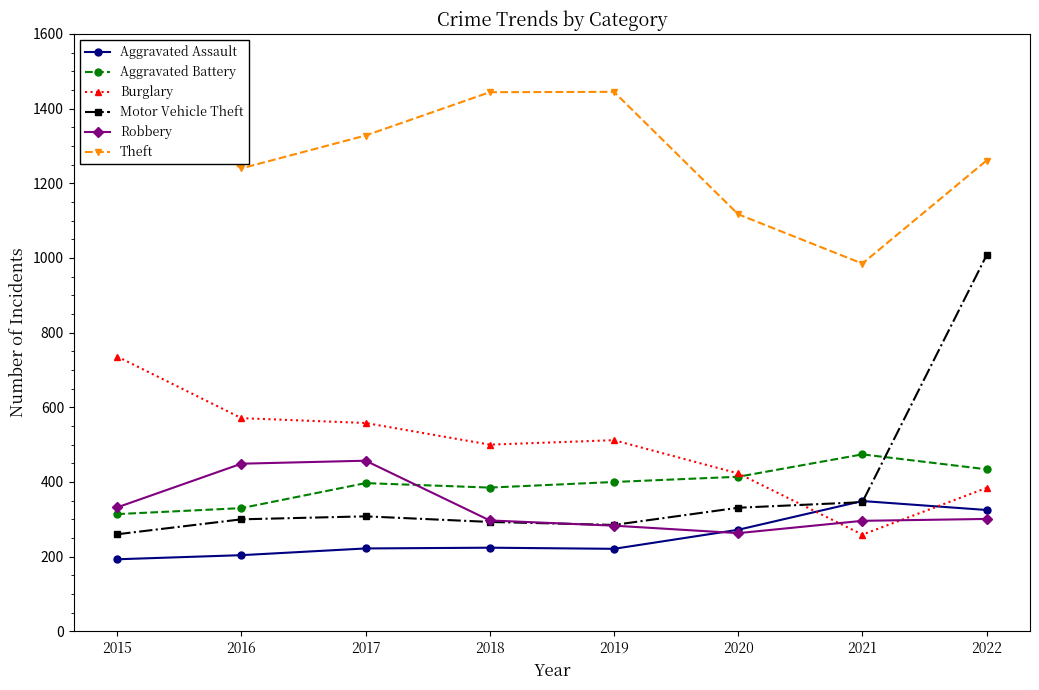

At which label does Theft reach its peak?

2015